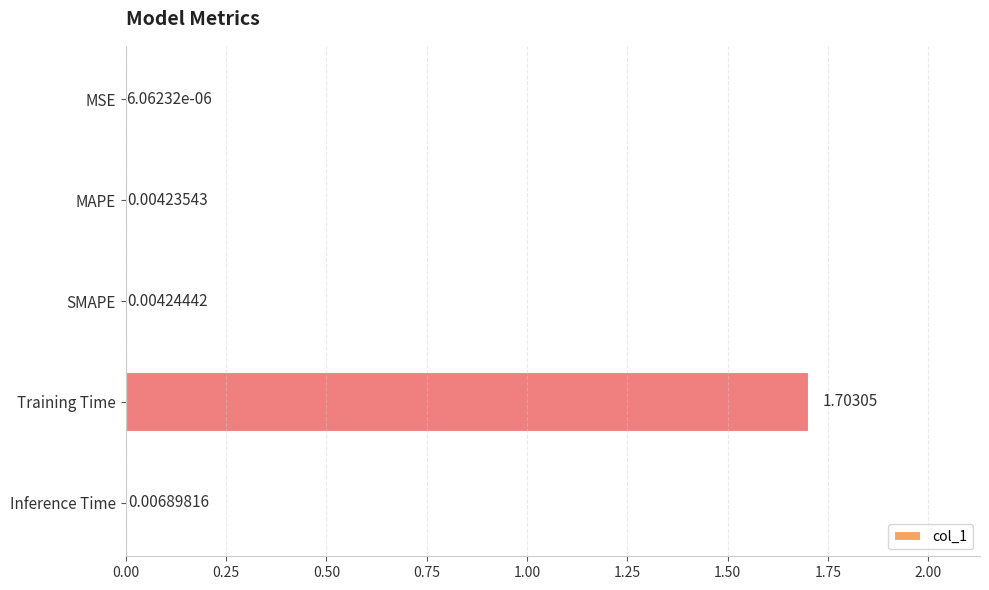

Which has a higher value, SMAPE or MSE?

SMAPE